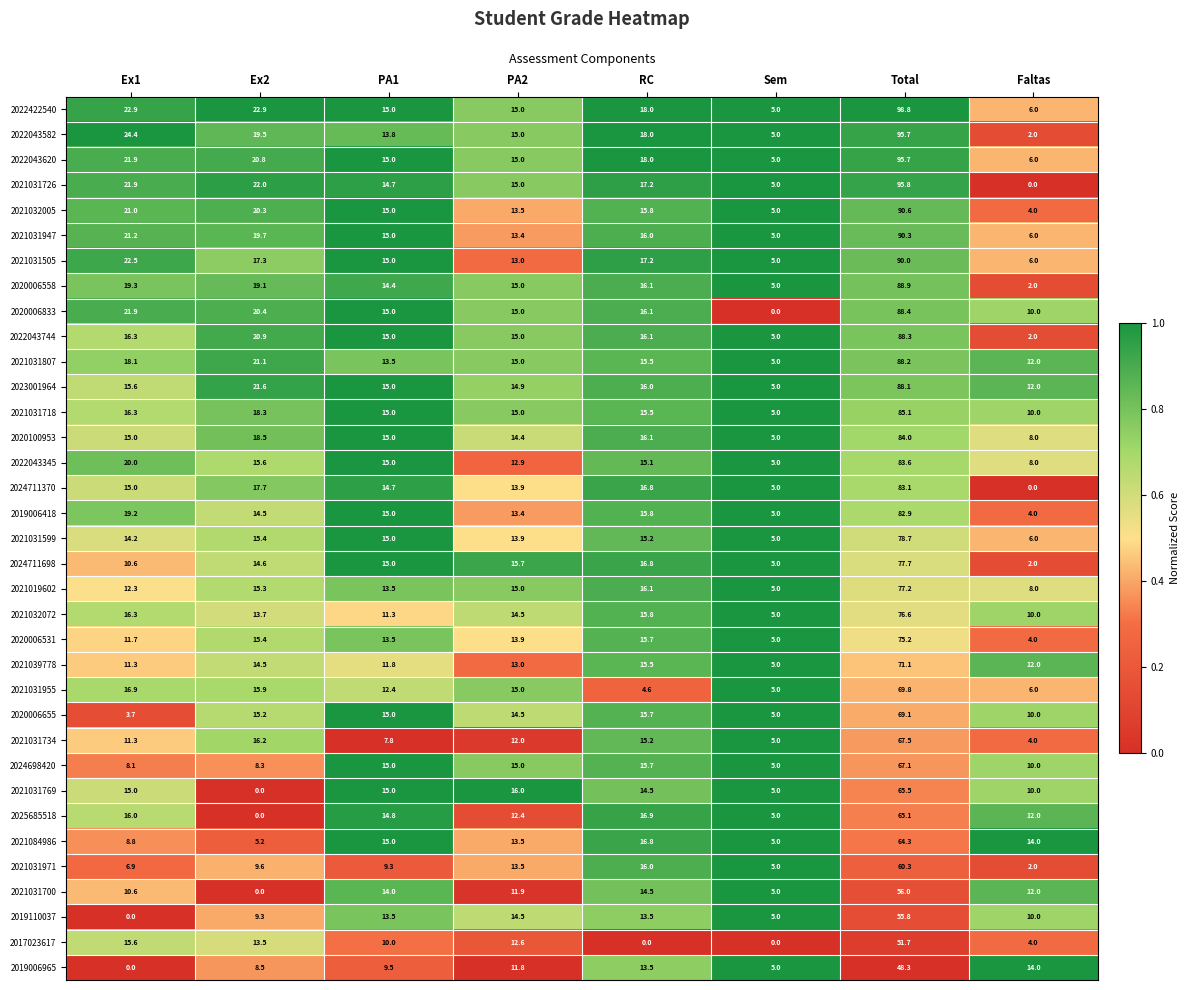

What is the difference between the 2024698420 values at Ex1 and Total?

59.0